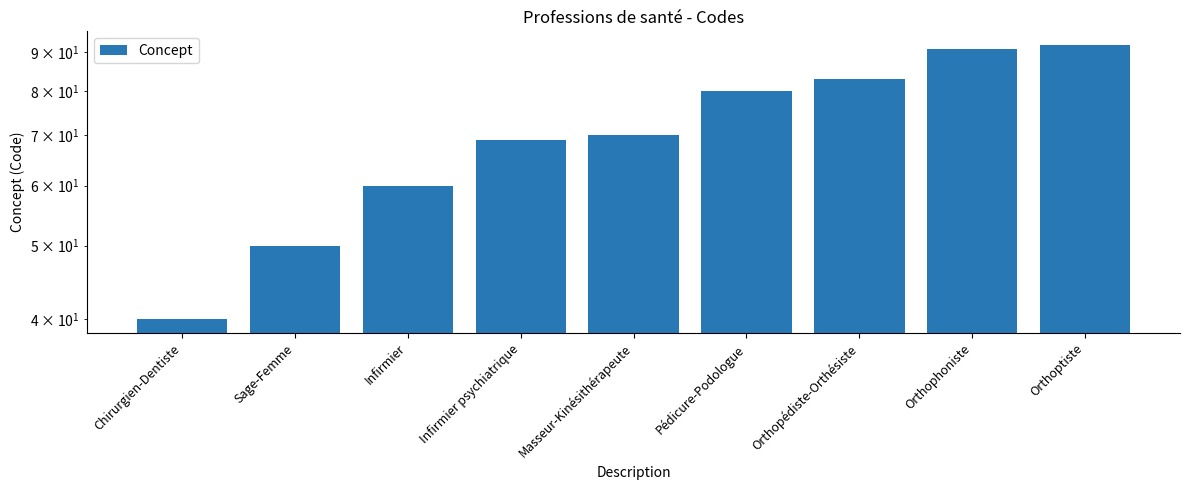

At which label does the data first exceed 70?

Pédicure-Podologue